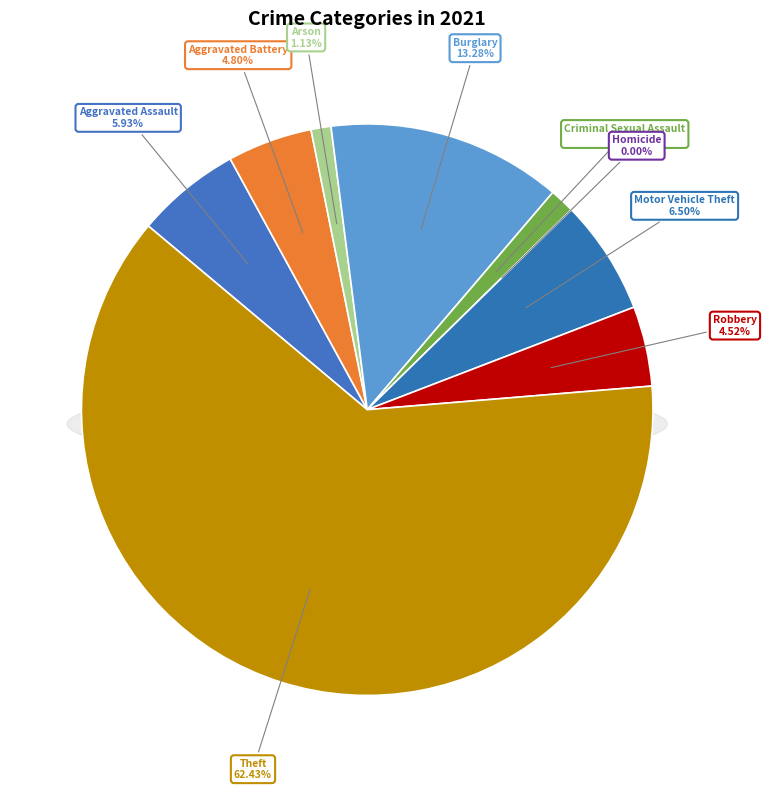

Approximately how many times larger is the value at Aggravated Assault compared to Arson?

5.2